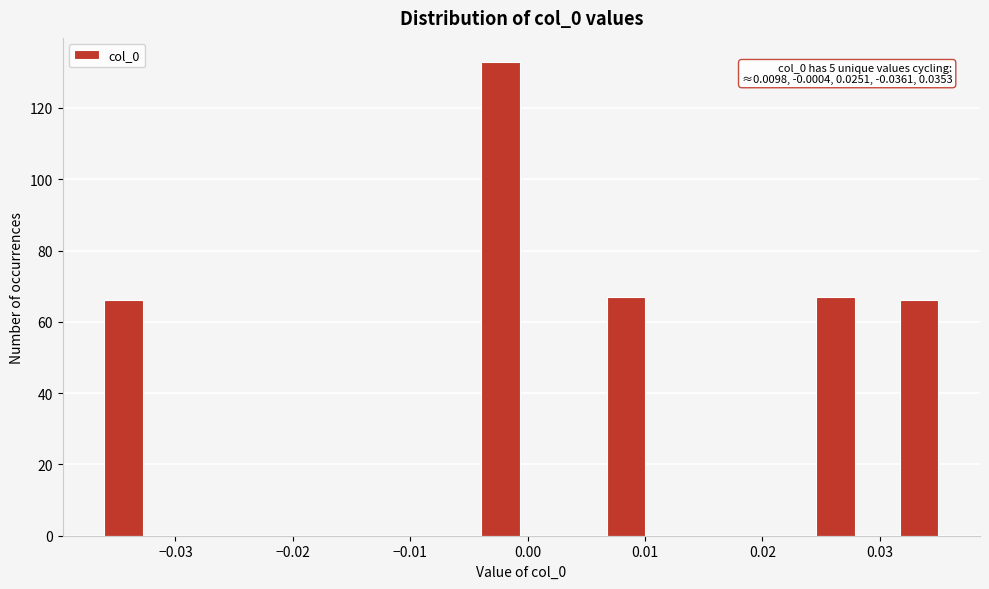

Read against the x-axis, roughly where is the centre of the tallest bar?

-0.002